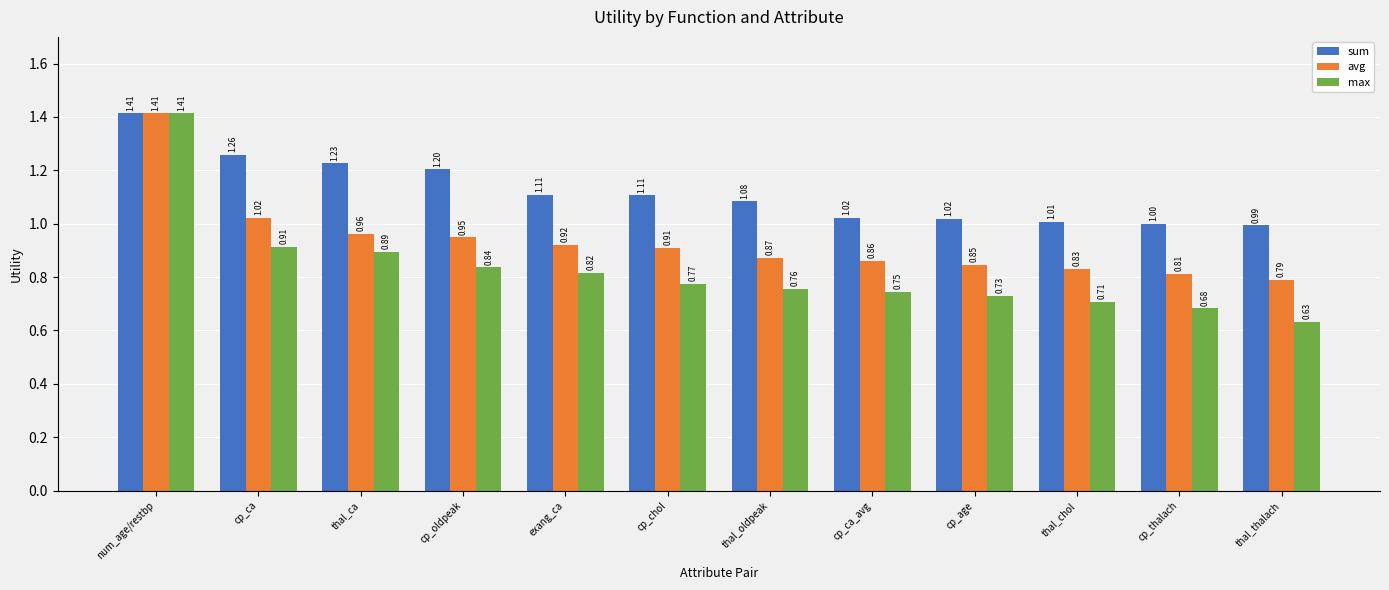

Are the bars horizontal?

No